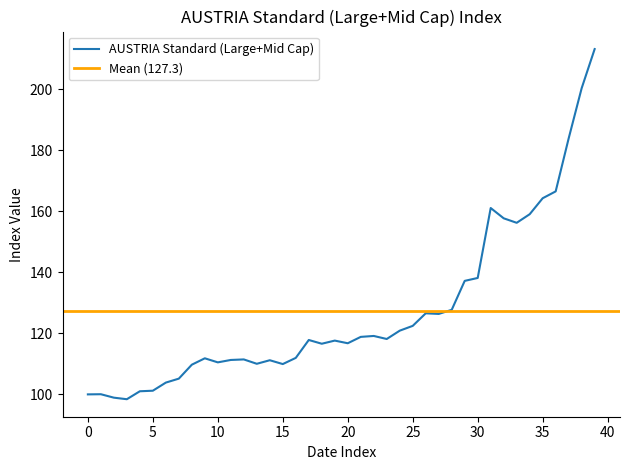

What is the lowest value of the AUSTRIA Standard (Large+Mid Cap) series?

98.4